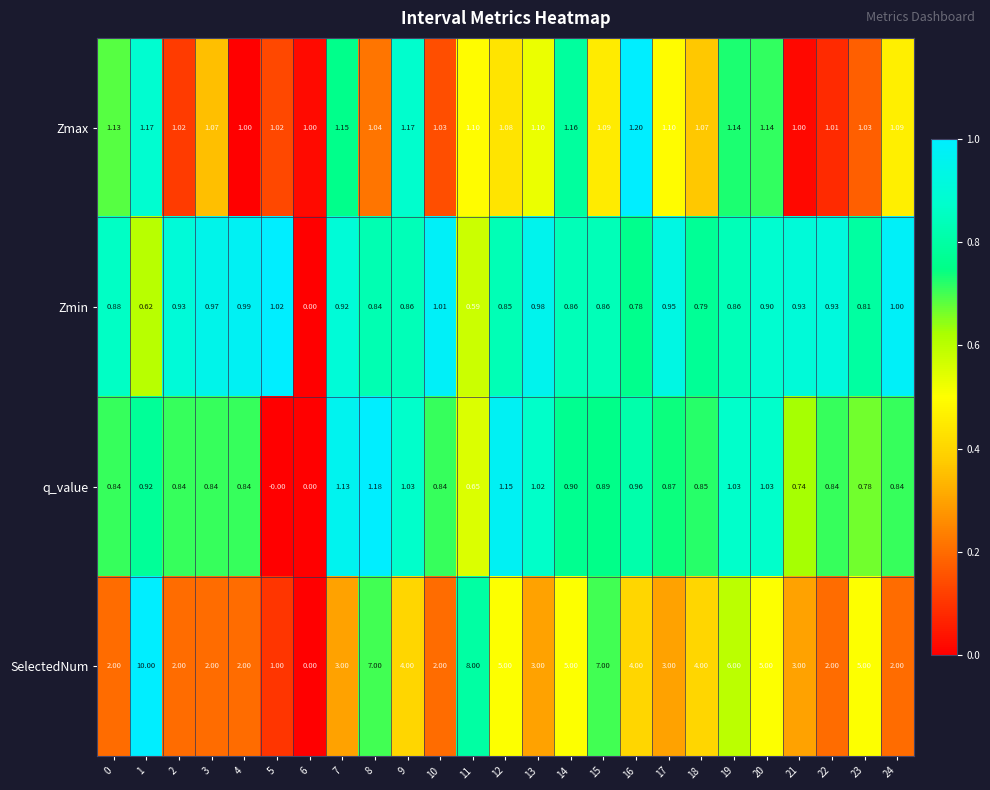

At 10, list the series in order from largest to smallest.

SelectedNum, Zmax, Zmin, q_value